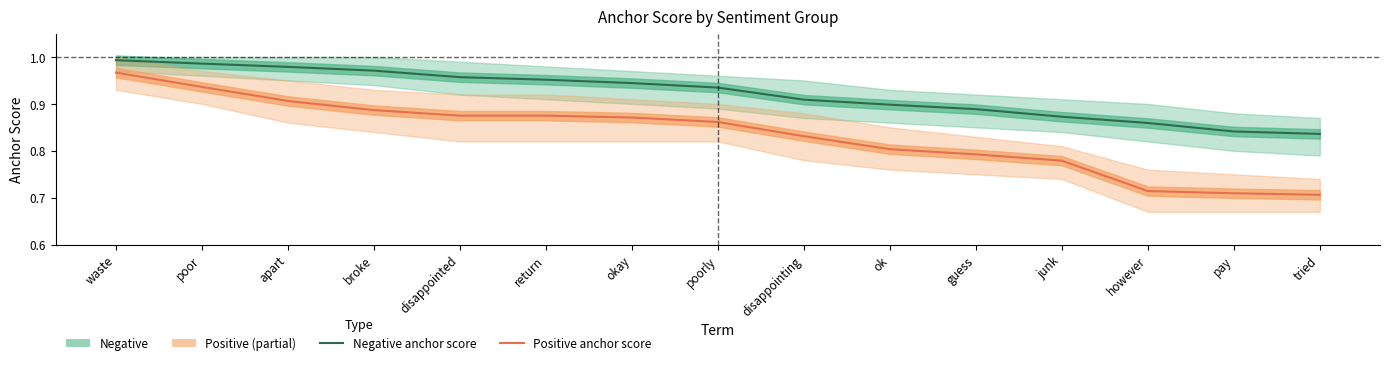

List the series in order of their overall mean, highest first.

Negative (estimate), Positive (estimate)